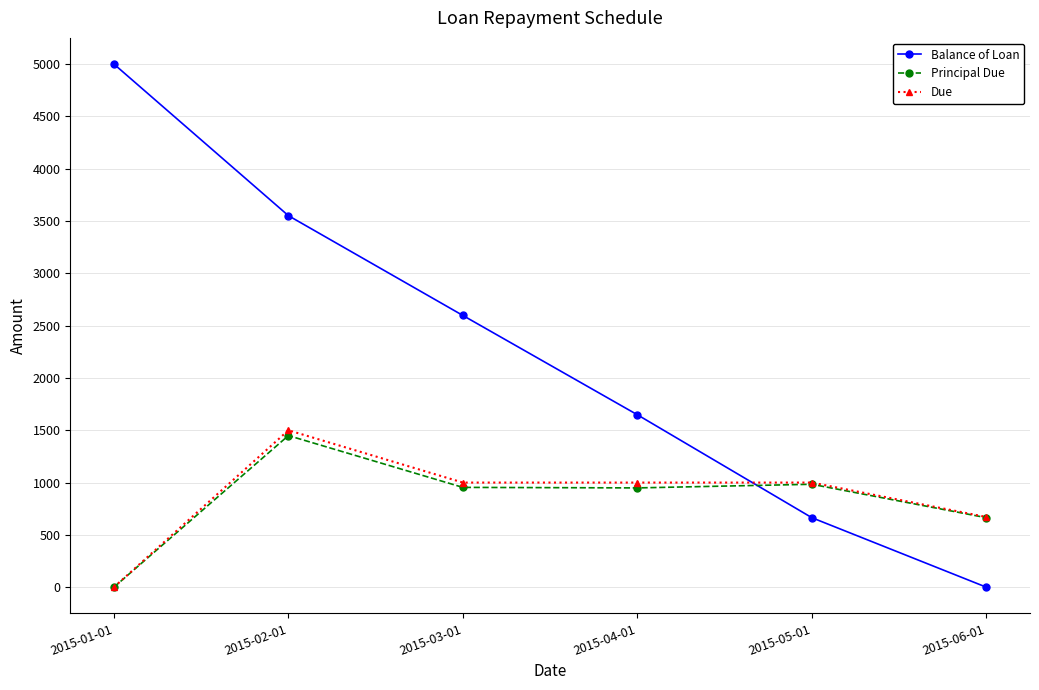

Where is the first local maximum for Principal Due?

2015-02-01